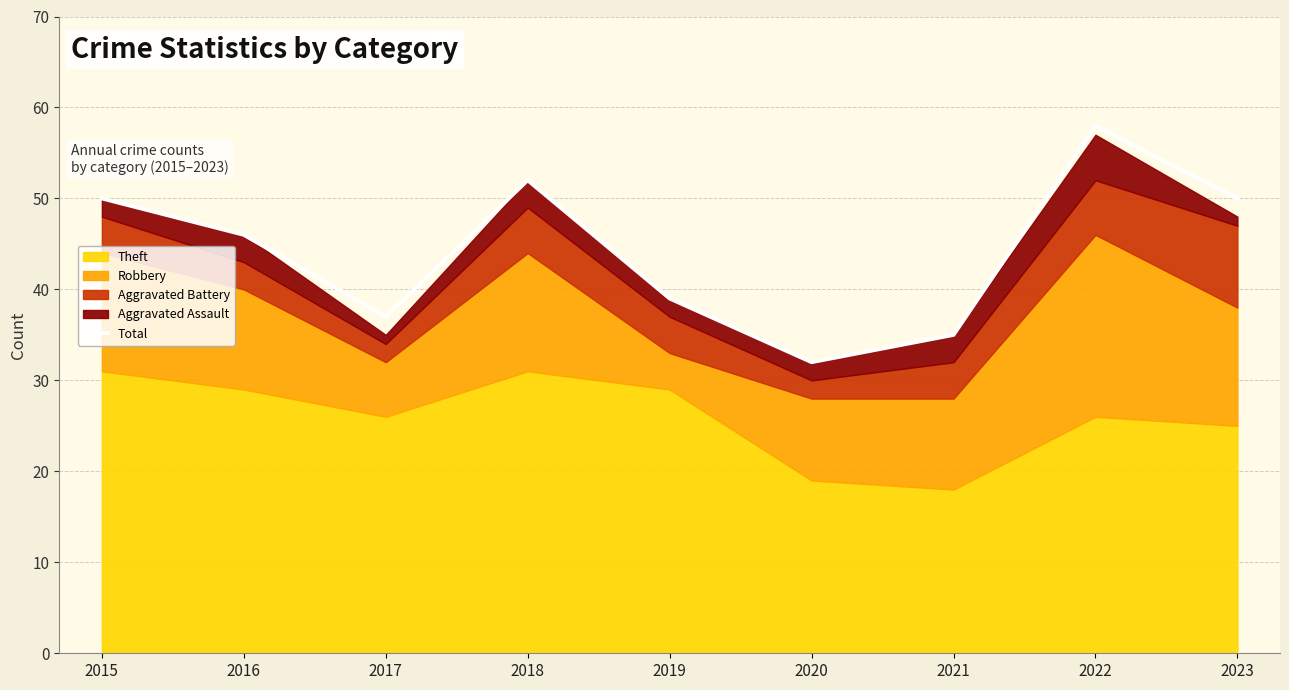

Count the number of values greater than 46.

4